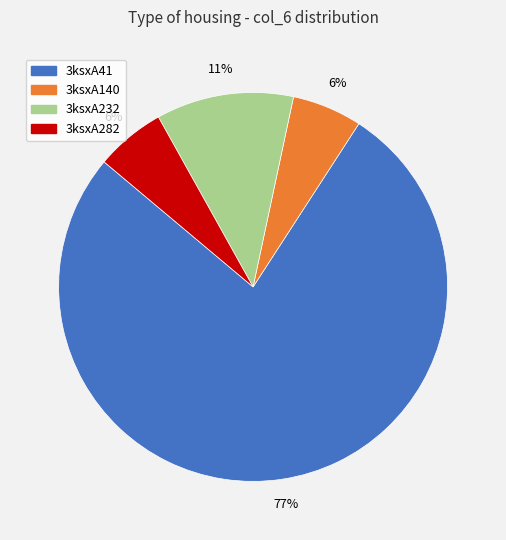

How many slices are in this pie chart?

4